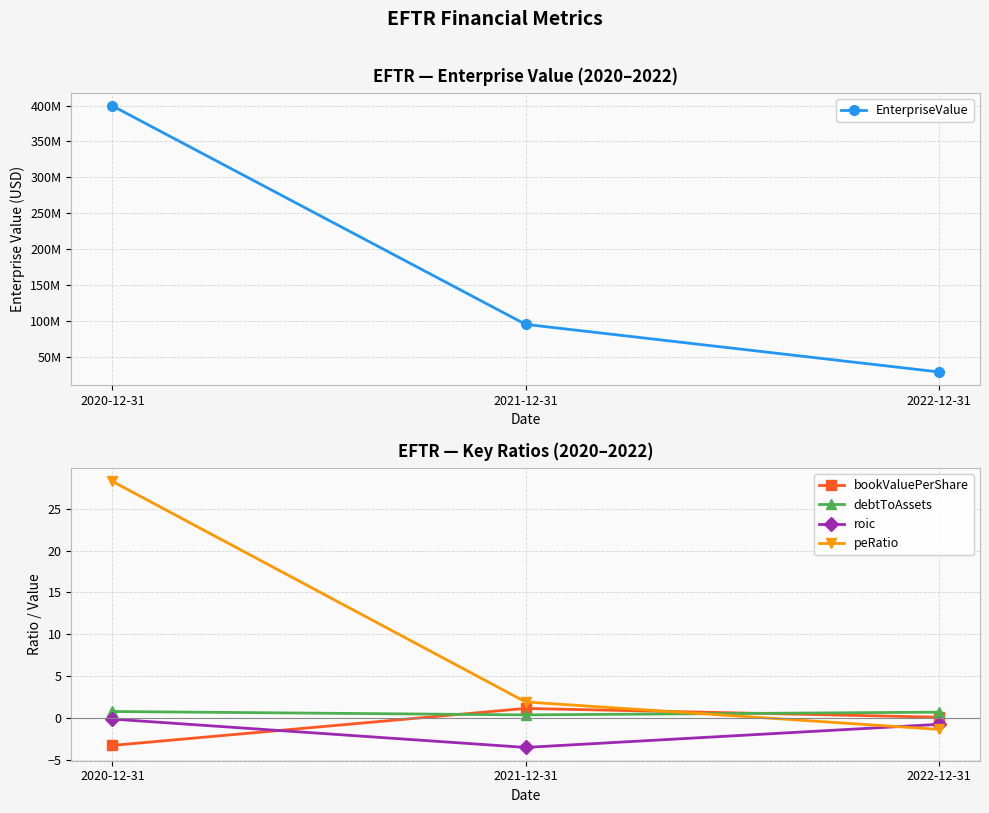

How many lines are shown in the chart?

5